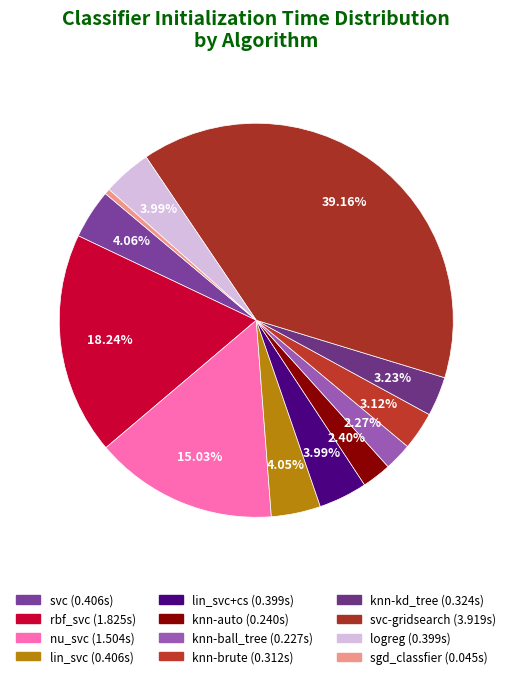

Does any single category account for the majority?

No